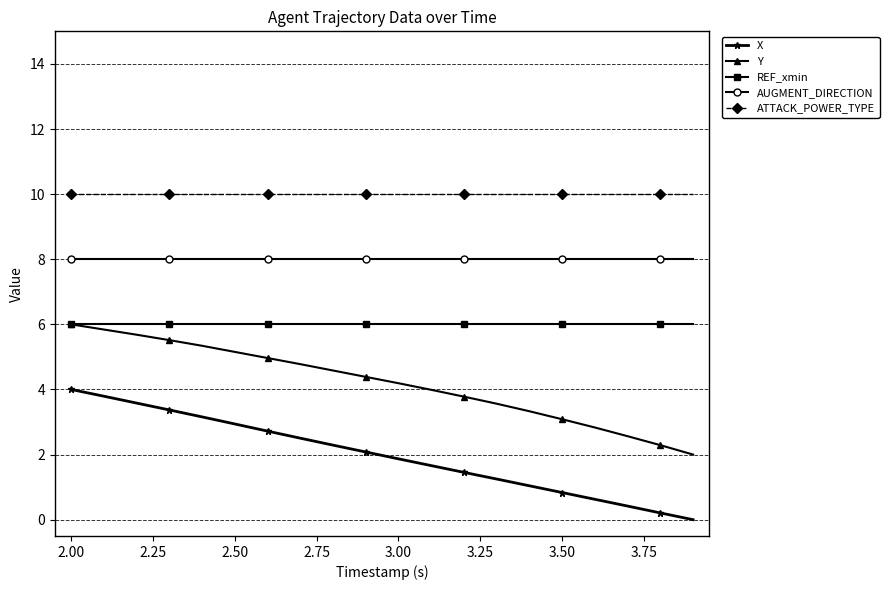

What are all the series names shown in the legend?

X, Y, REF_xmin, AUGMENT_DIRECTION, ATTACK_POWER_TYPE